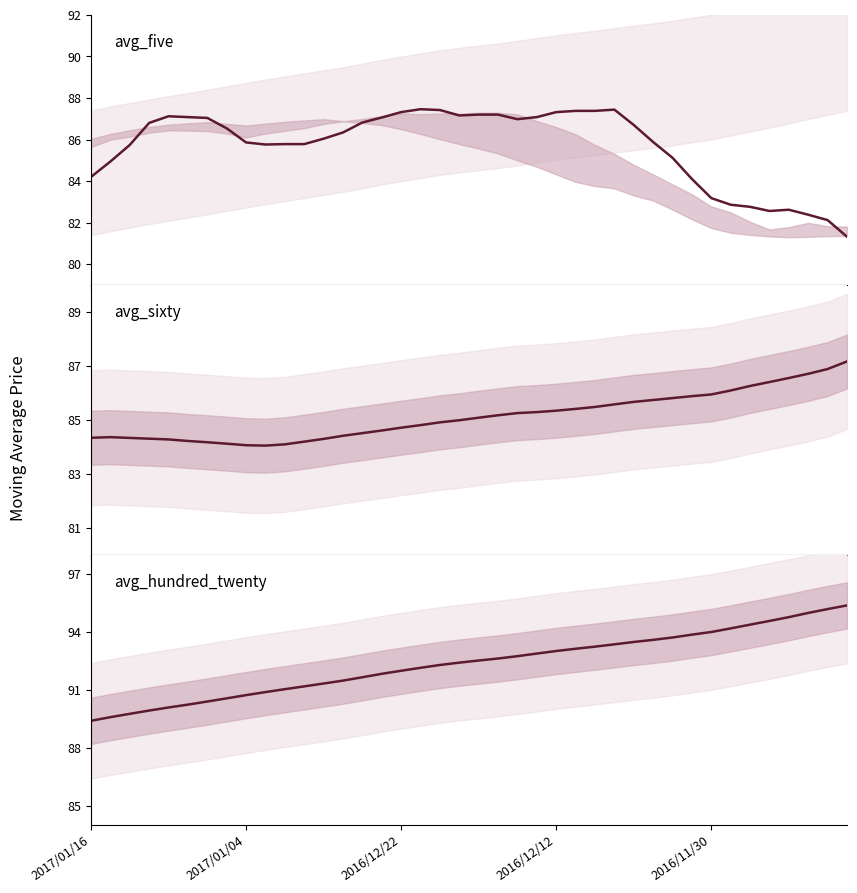

How many categories are shown in the chart?

40